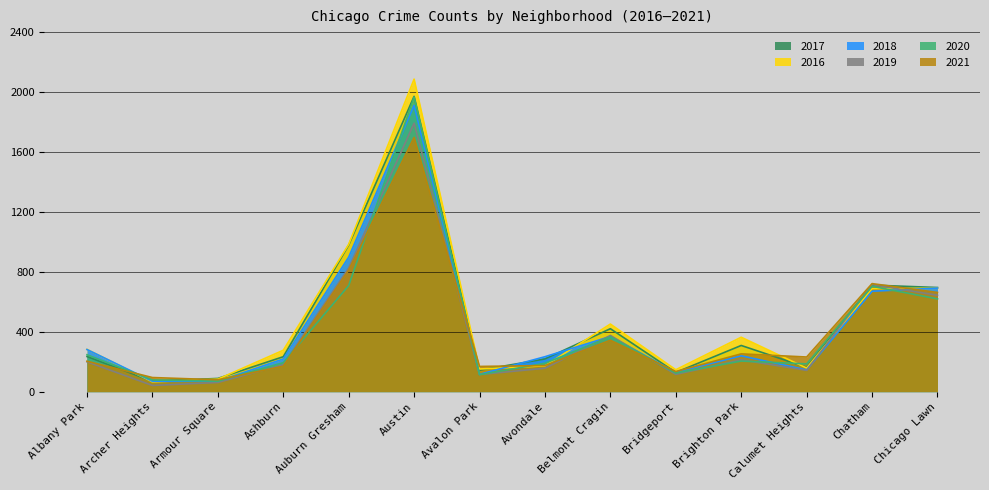

What is the sum of all 2019 values?

5570